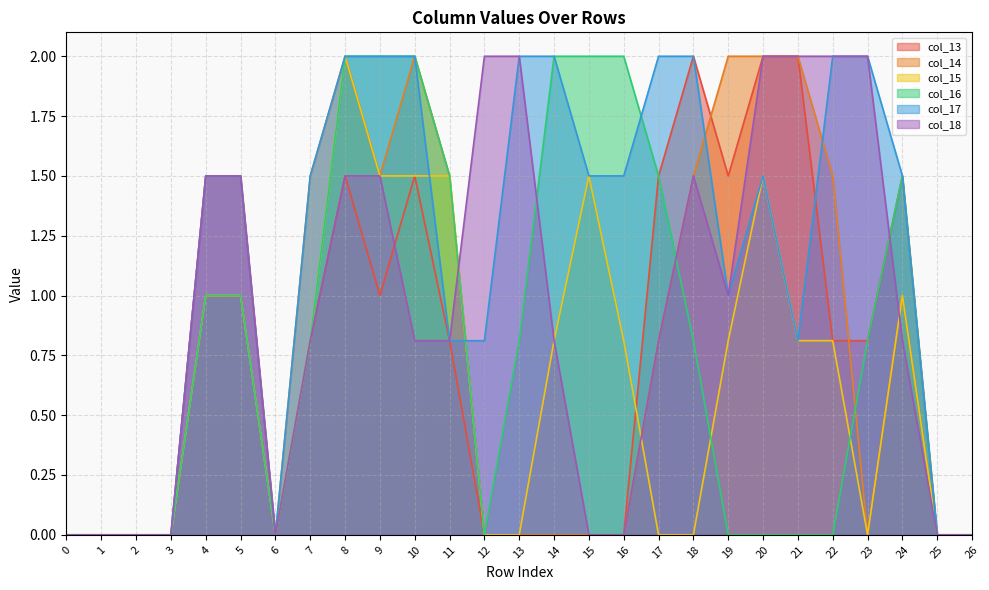

Between 10 and 14, which series saw the biggest shift?

col_14